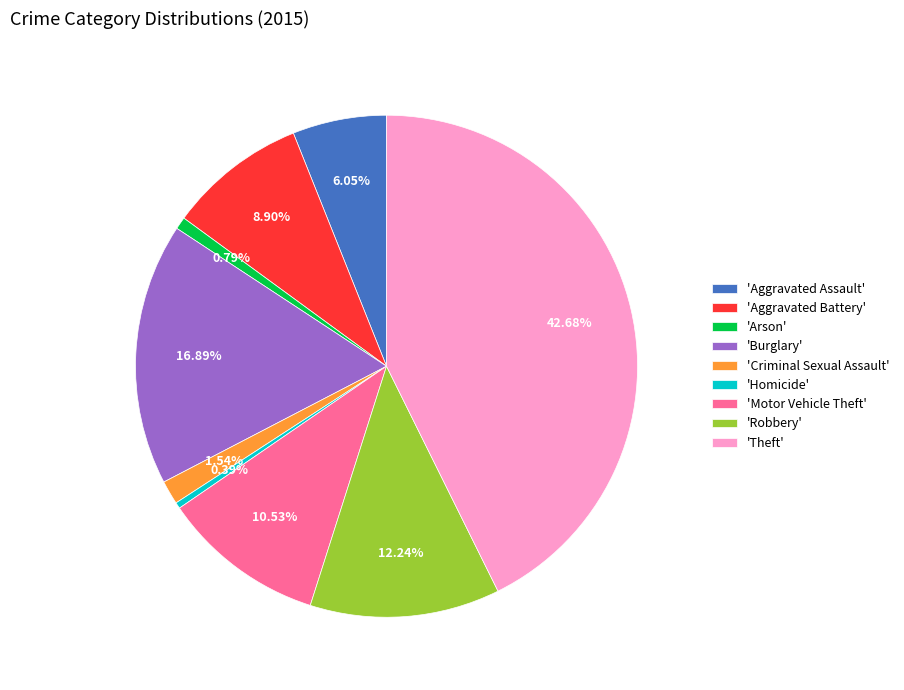

What is the largest slice in the pie chart?

'Theft'